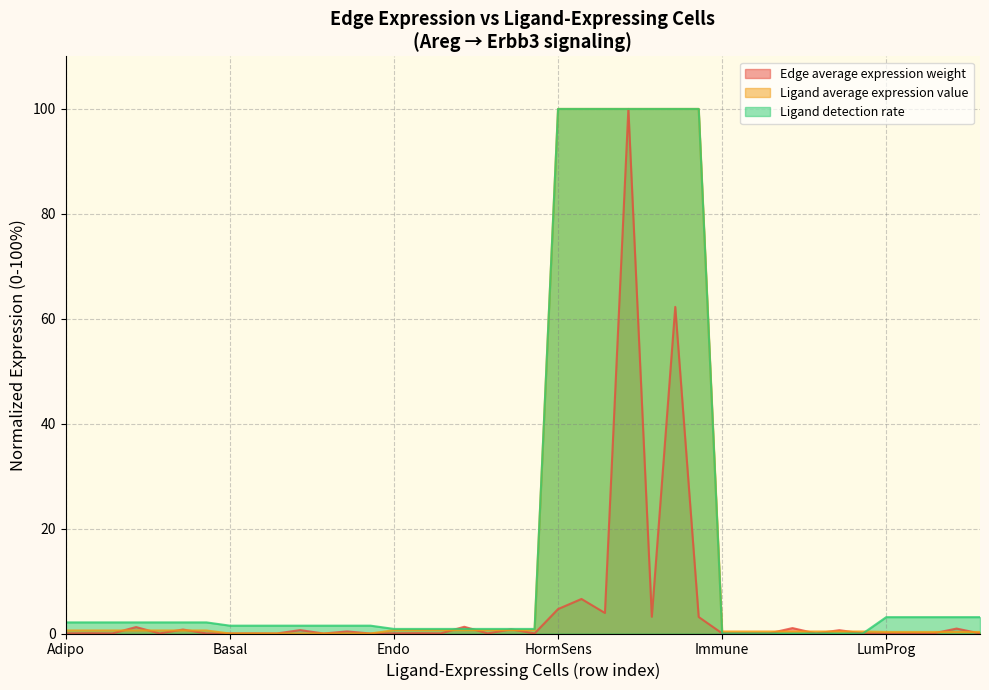

What is the difference between the second highest and minimum values in the Ligand average expression value series?

100.0